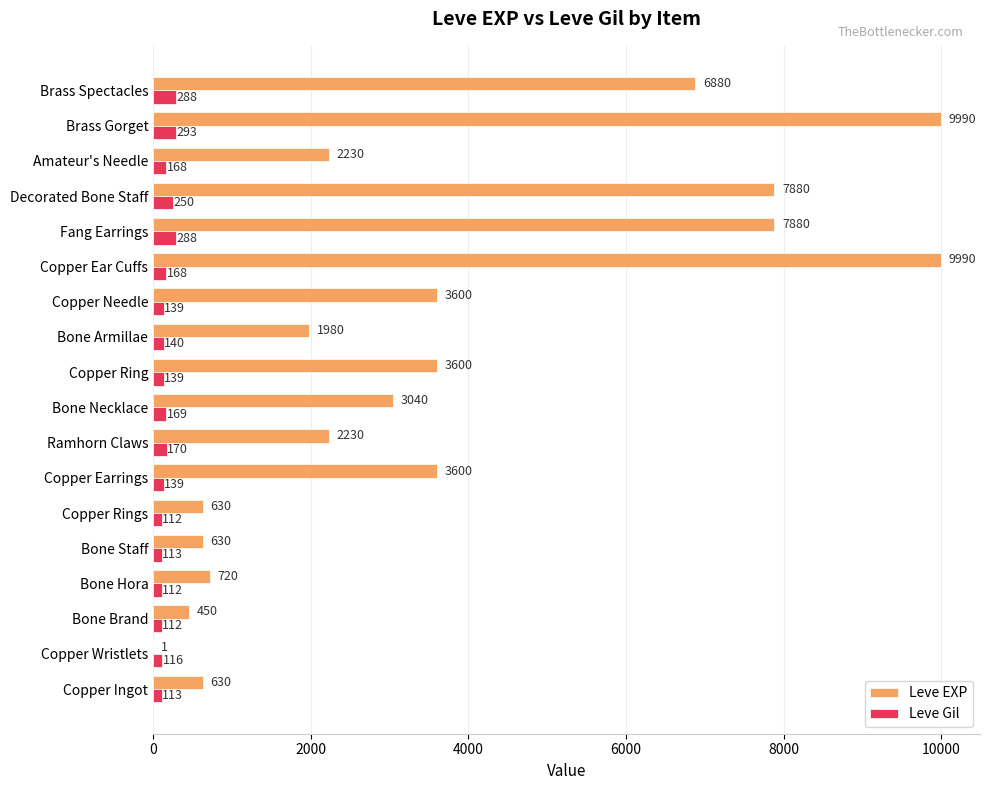

Which series changed the most between Ramhorn Claws and Fang Earrings?

Leve EXP